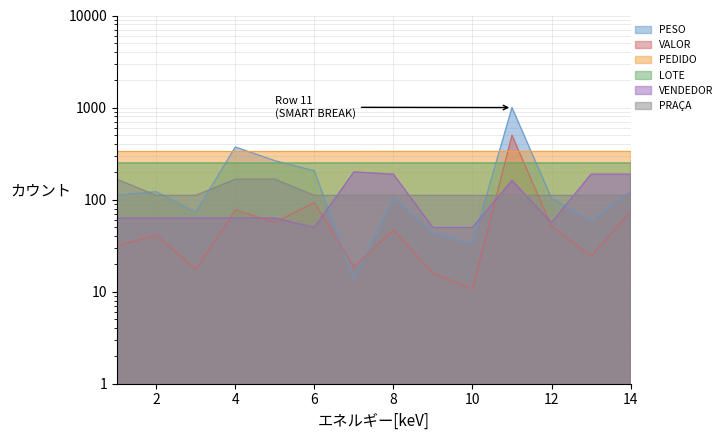

What is the difference between the second highest and second lowest values in the PEDIDO series?

0.2